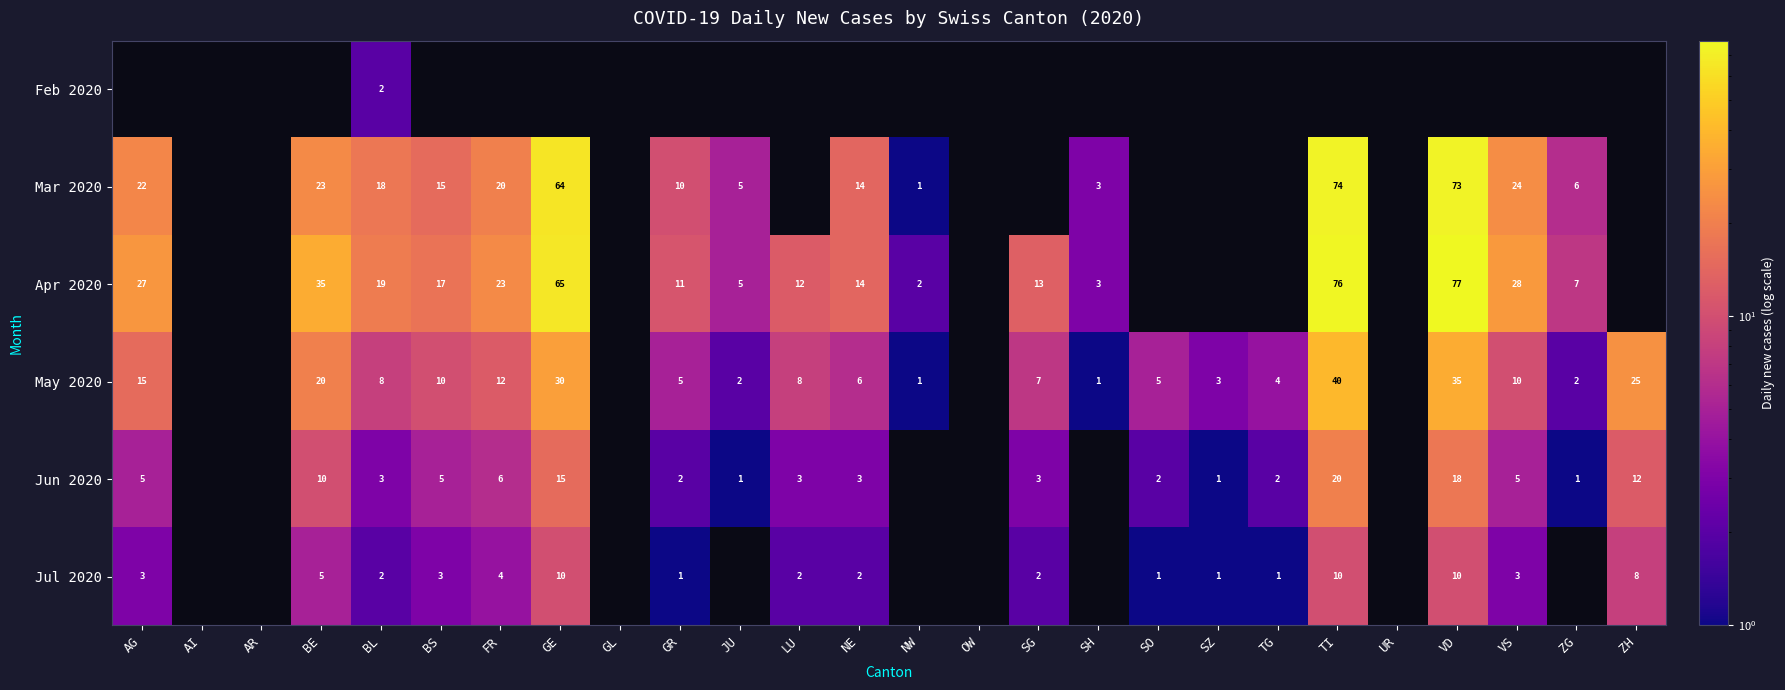

Is it true that May 2020 equals 4 at SZ?

False